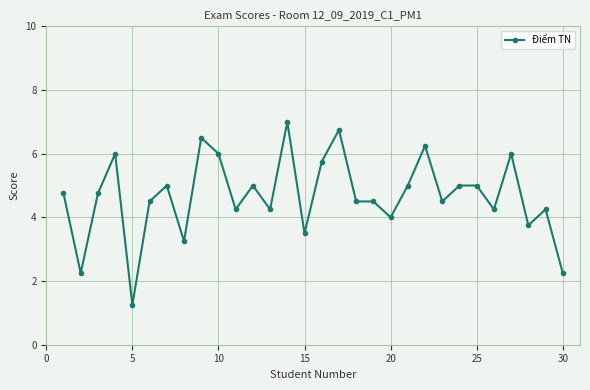

What is the value of the 9th point from the left?

6.5